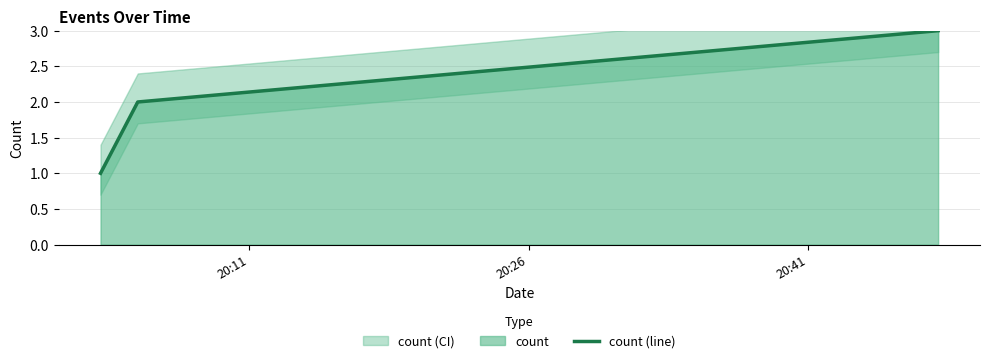

Which label corresponds to the largest value in the chart?

20:41